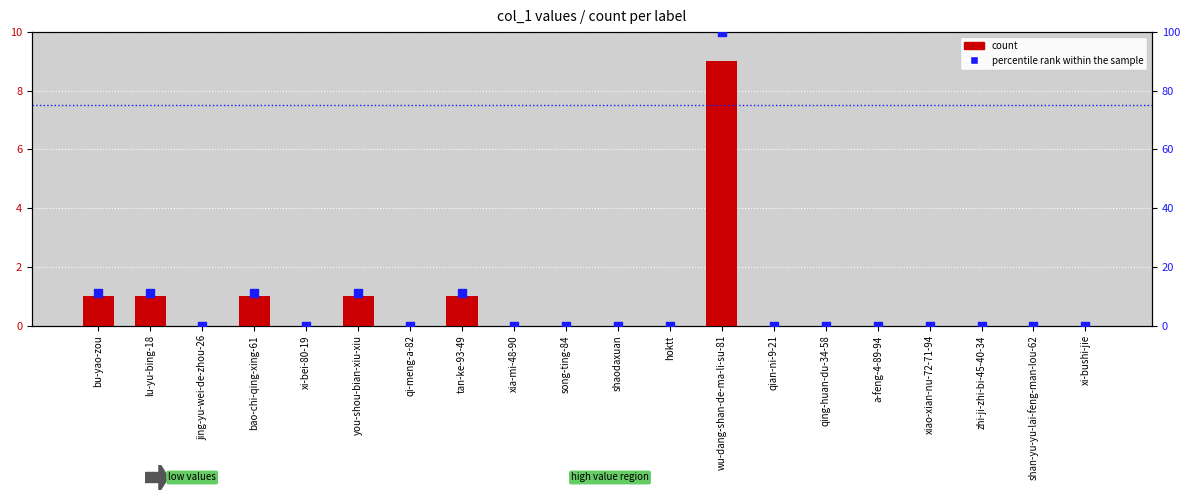

Which series contains the highest Y value?

percentile rank within the sample